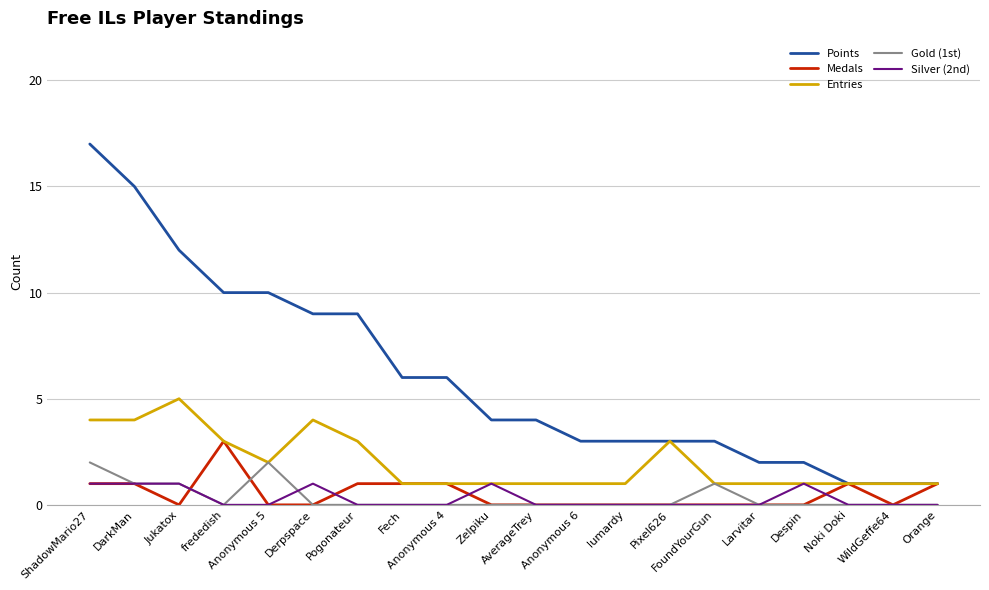

Reading right to left, extract all data points from this chart.

Points: Orange=1	WildGeffe64=1	Noki Doki=1	Despin=2	Larvitar=2	FoundYourGun=3	Pixel626=3	lumardy=3	Anonymous 6=3	AverageTrey=4	Zelpiku=4	Anonymous 4=6	Fech=6	Pogonateur=9	Derpspace=9	Anonymous 5=10	frededish=10	Jukatox=12	DarkMan=15	ShadowMario27=17
Medals: Orange=1	WildGeffe64=0	Noki Doki=1	Despin=0	Larvitar=0	FoundYourGun=0	Pixel626=0	lumardy=0	Anonymous 6=0	AverageTrey=0	Zelpiku=0	Anonymous 4=1	Fech=1	Pogonateur=1	Derpspace=0	Anonymous 5=0	frededish=3	Jukatox=0	DarkMan=1	ShadowMario27=1
Entries: Orange=1	WildGeffe64=1	Noki Doki=1	Despin=1	Larvitar=1	FoundYourGun=1	Pixel626=3	lumardy=1	Anonymous 6=1	AverageTrey=1	Zelpiku=1	Anonymous 4=1	Fech=1	Pogonateur=3	Derpspace=4	Anonymous 5=2	frededish=3	Jukatox=5	DarkMan=4	ShadowMario27=4
Gold (1st): Orange=0	WildGeffe64=0	Noki Doki=0	Despin=0	Larvitar=0	FoundYourGun=1	Pixel626=0	lumardy=0	Anonymous 6=0	AverageTrey=0	Zelpiku=0	Anonymous 4=0	Fech=0	Pogonateur=0	Derpspace=0	Anonymous 5=2	frededish=0	Jukatox=1	DarkMan=1	ShadowMario27=2
Silver (2nd): Orange=0	WildGeffe64=0	Noki Doki=0	Despin=1	Larvitar=0	FoundYourGun=0	Pixel626=0	lumardy=0	Anonymous 6=0	AverageTrey=0	Zelpiku=1	Anonymous 4=0	Fech=0	Pogonateur=0	Derpspace=1	Anonymous 5=0	frededish=0	Jukatox=1	DarkMan=1	ShadowMario27=1